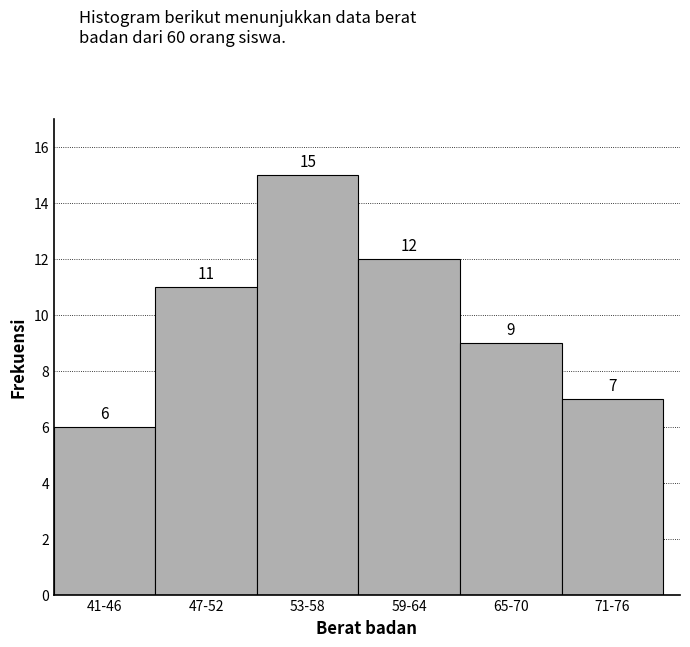

Reading left to right, what are all the values shown in this chart?

6	11	15	12	9	7